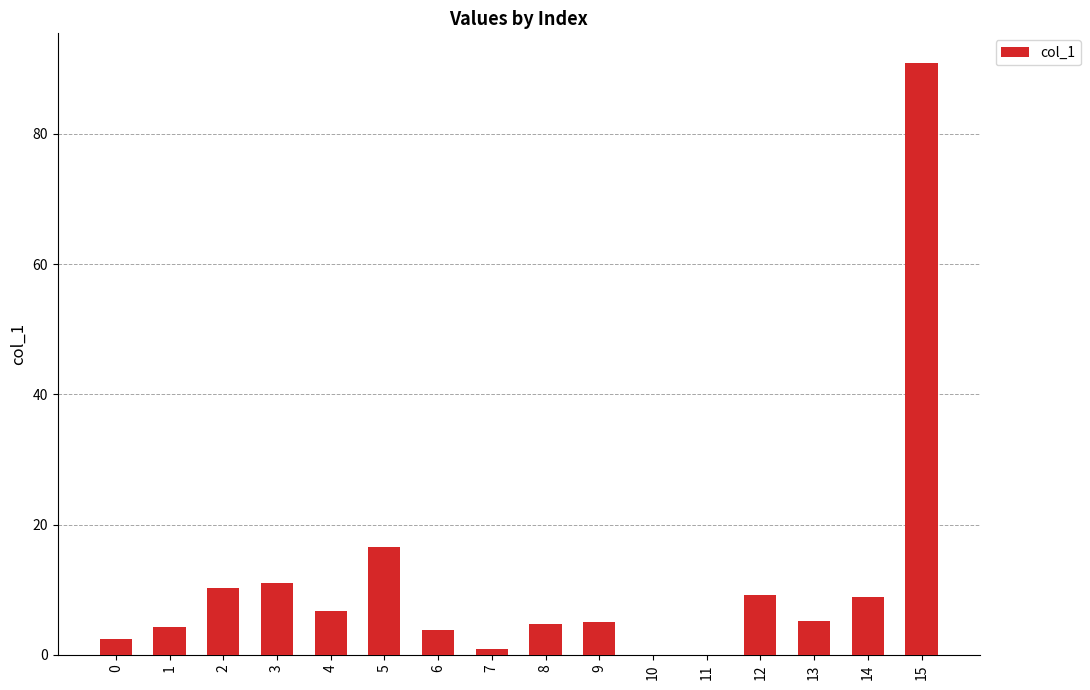

How many categories are shown in the chart?

16